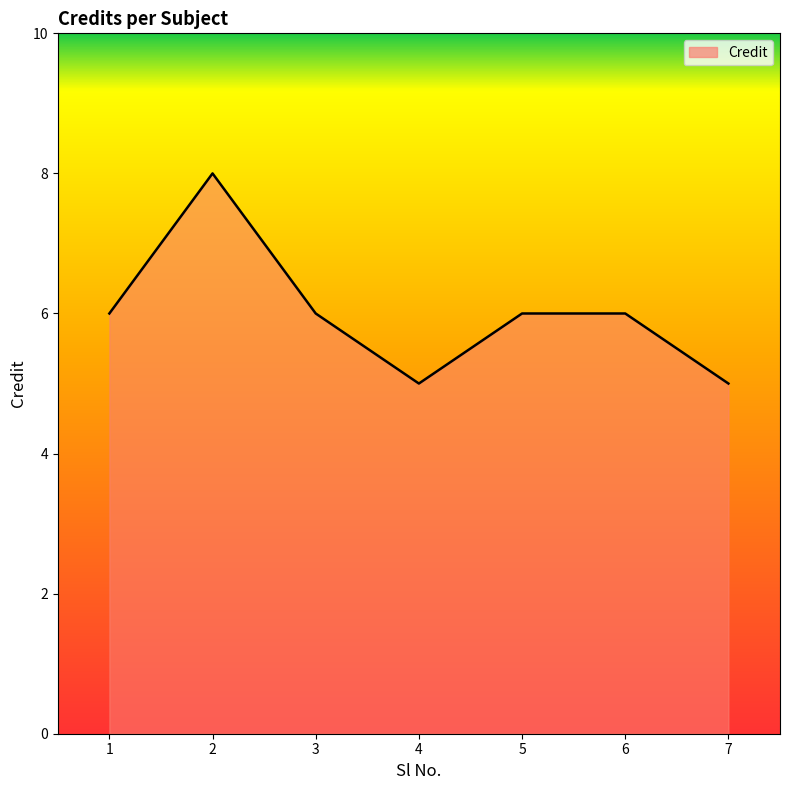

Approximately how many times larger is the value at 5 compared to 7?

1.2